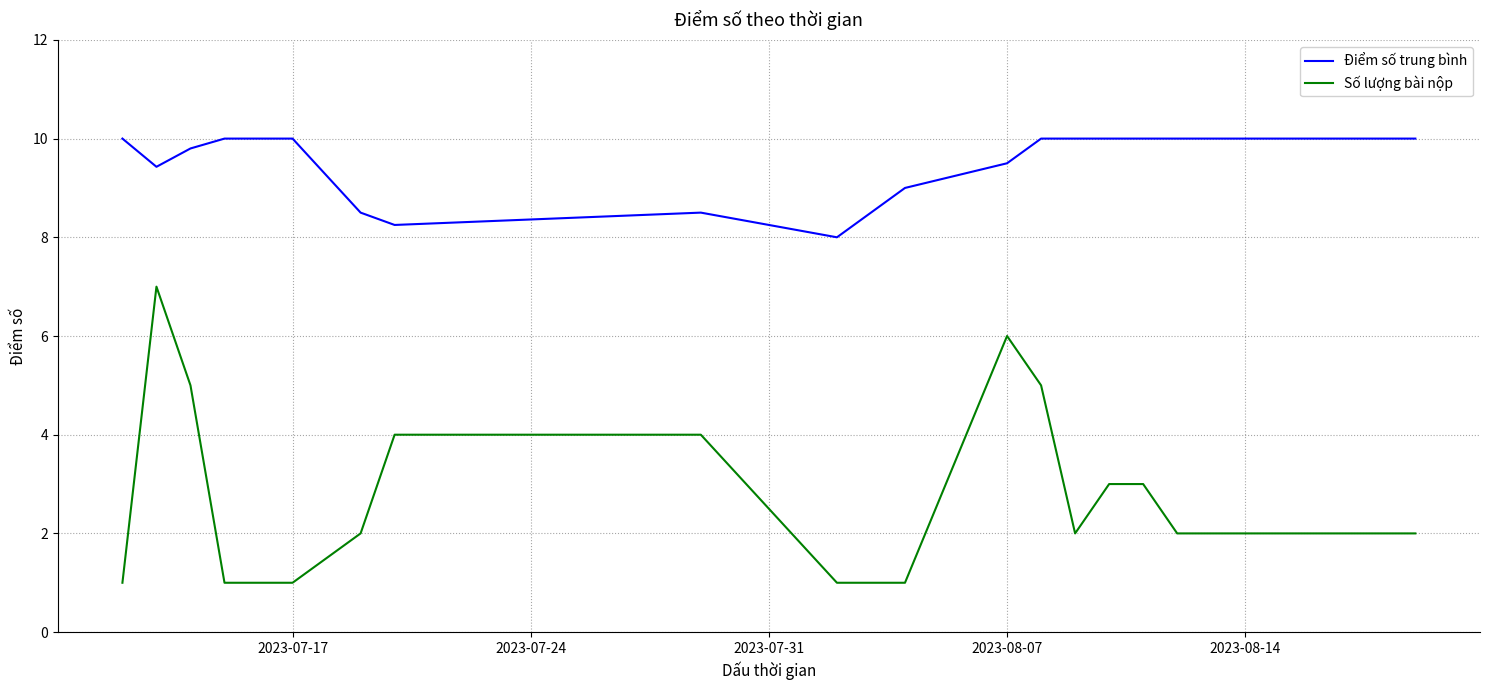

True or false: Điểm số trung bình and Số lượng bài nộp cross at least once.

False